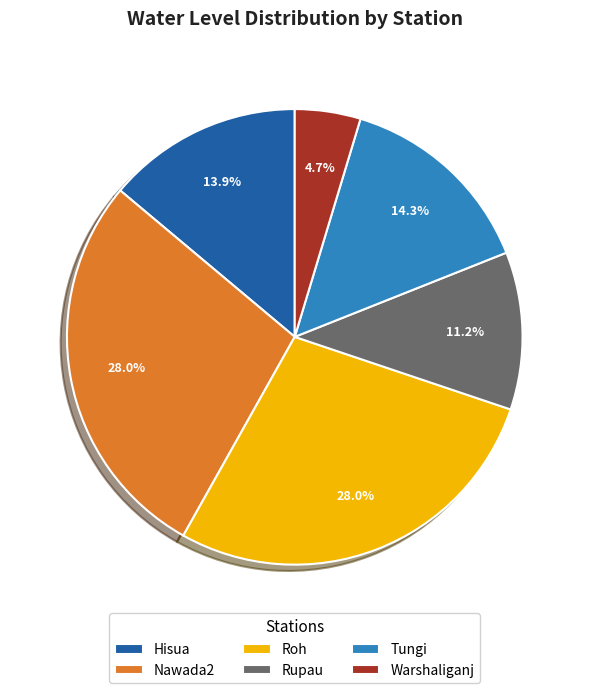

What is the smallest slice in the pie chart?

Warshaliganj